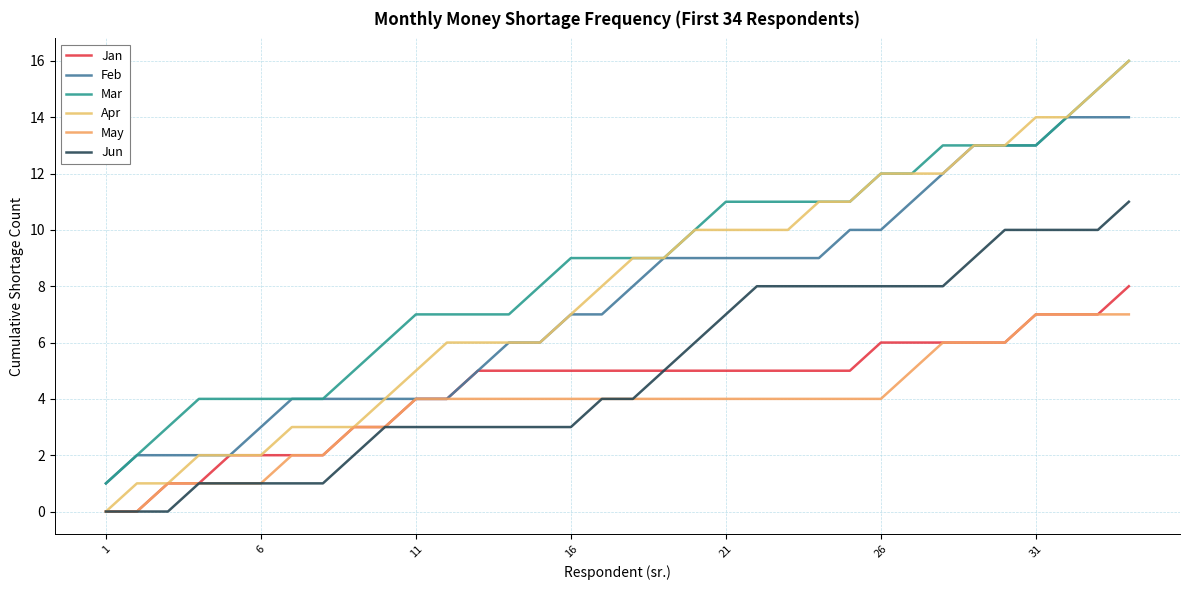

List the series in order of their peak value, lowest first.

May, Jan, Jun, Feb, Mar, Apr